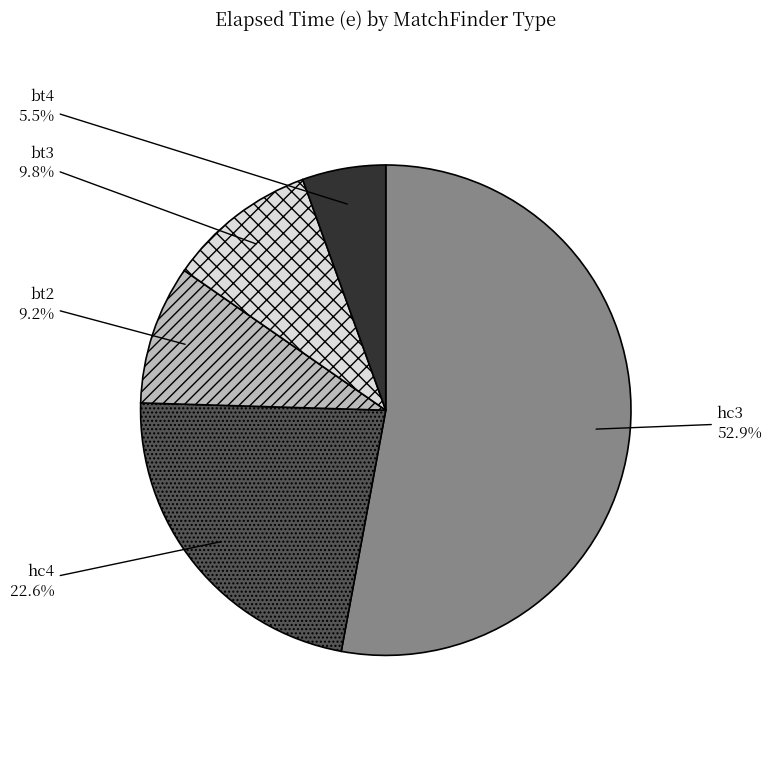

Rank the categories by value from highest to lowest.

hc3, hc4, bt3, bt2, bt4